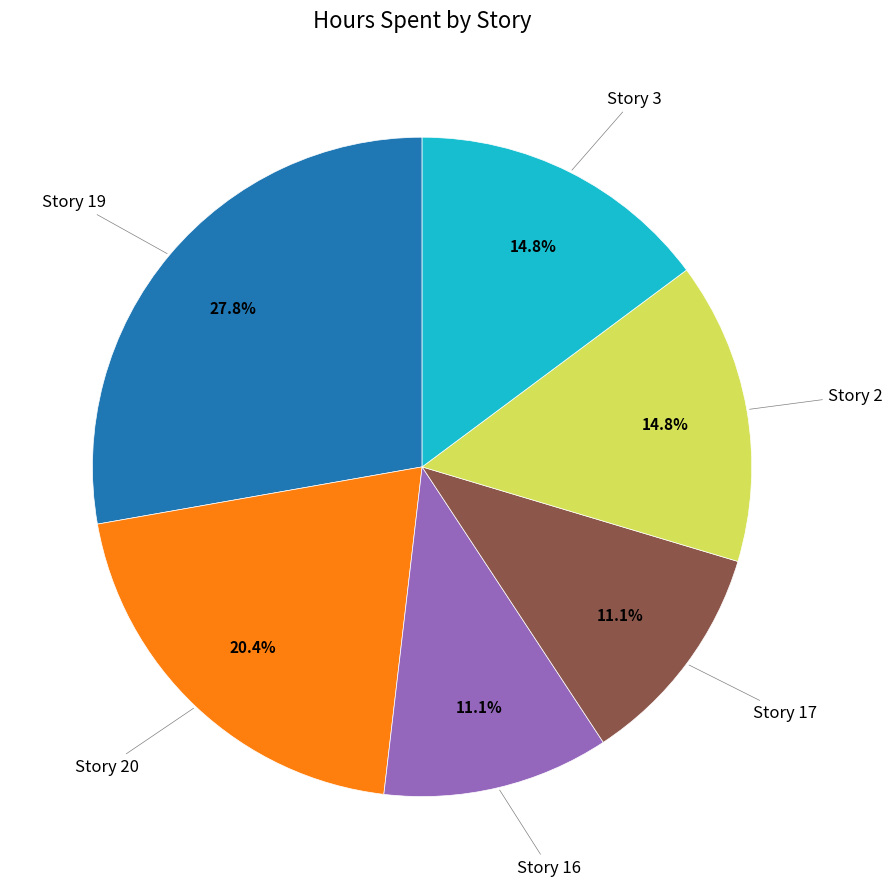

How many segments does this pie chart have?

6